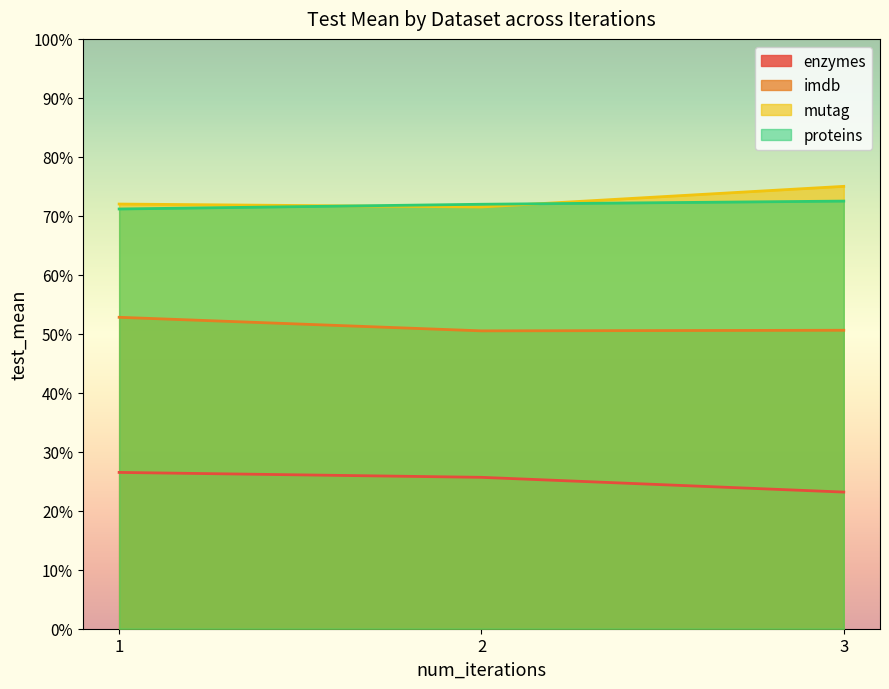

True or false: imdb has a value of 83.4 at 3.

False